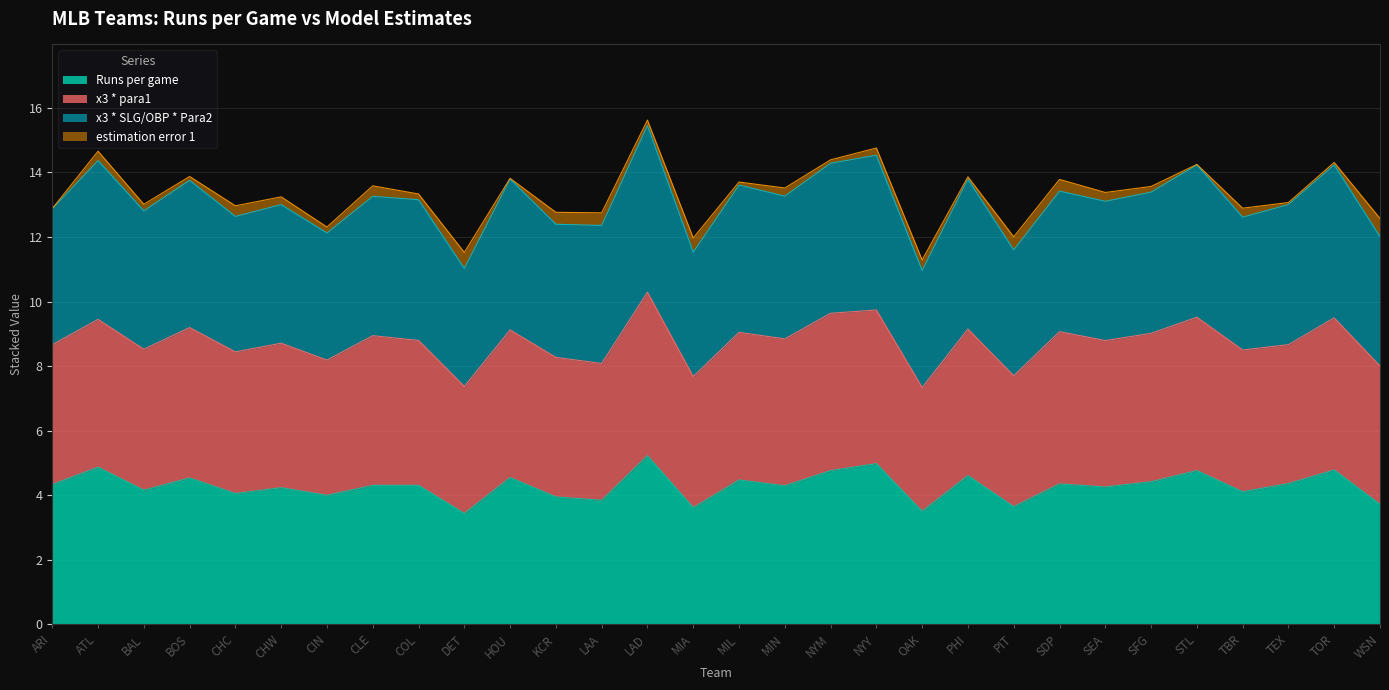

The x3 * SLG/OBP * Para2 series shows 7.9 at CHC. True or false?

False